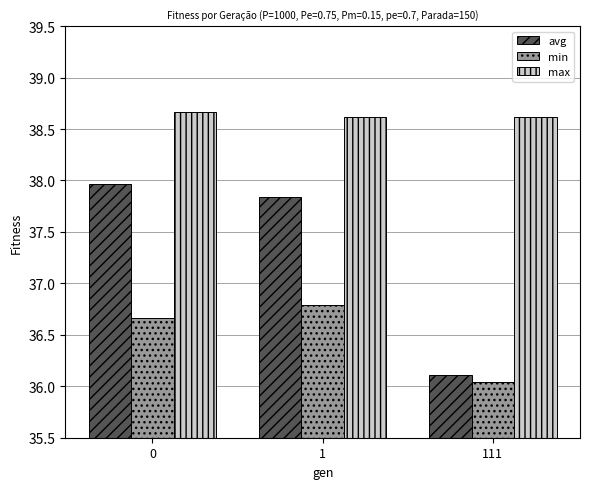

What value does the avg series have at 0?

38.0